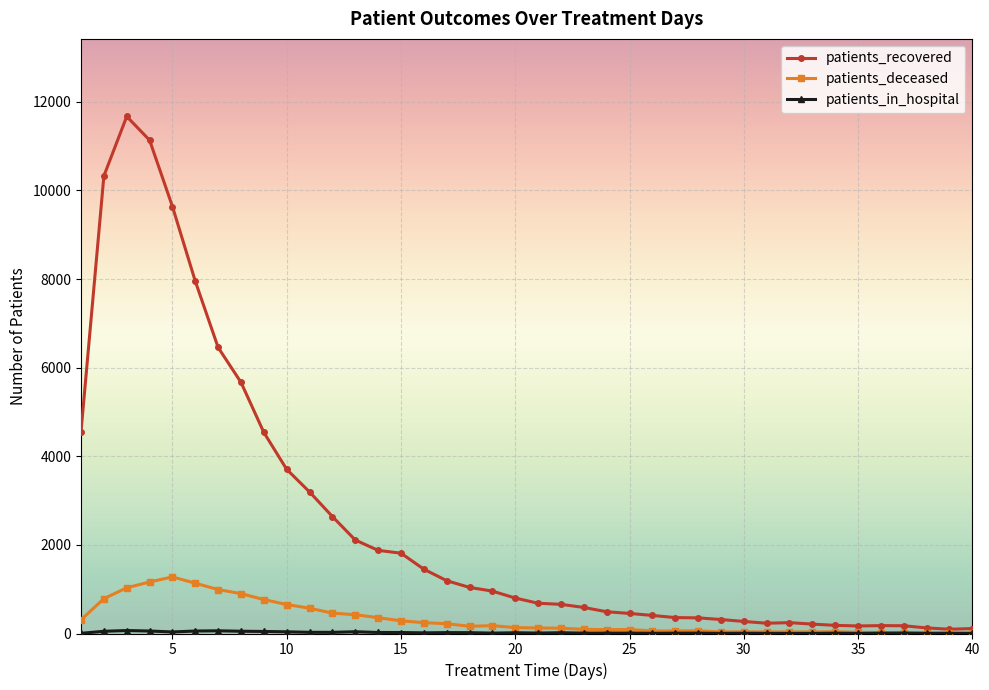

Which series has the largest total across all categories?

patients_recovered